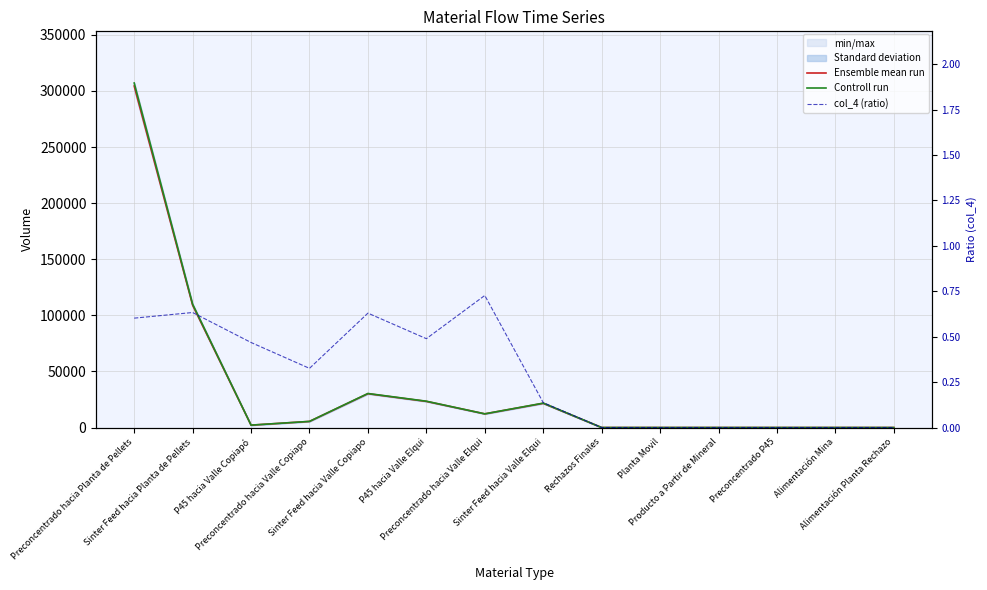

Does the chart have visible grid lines?

Yes